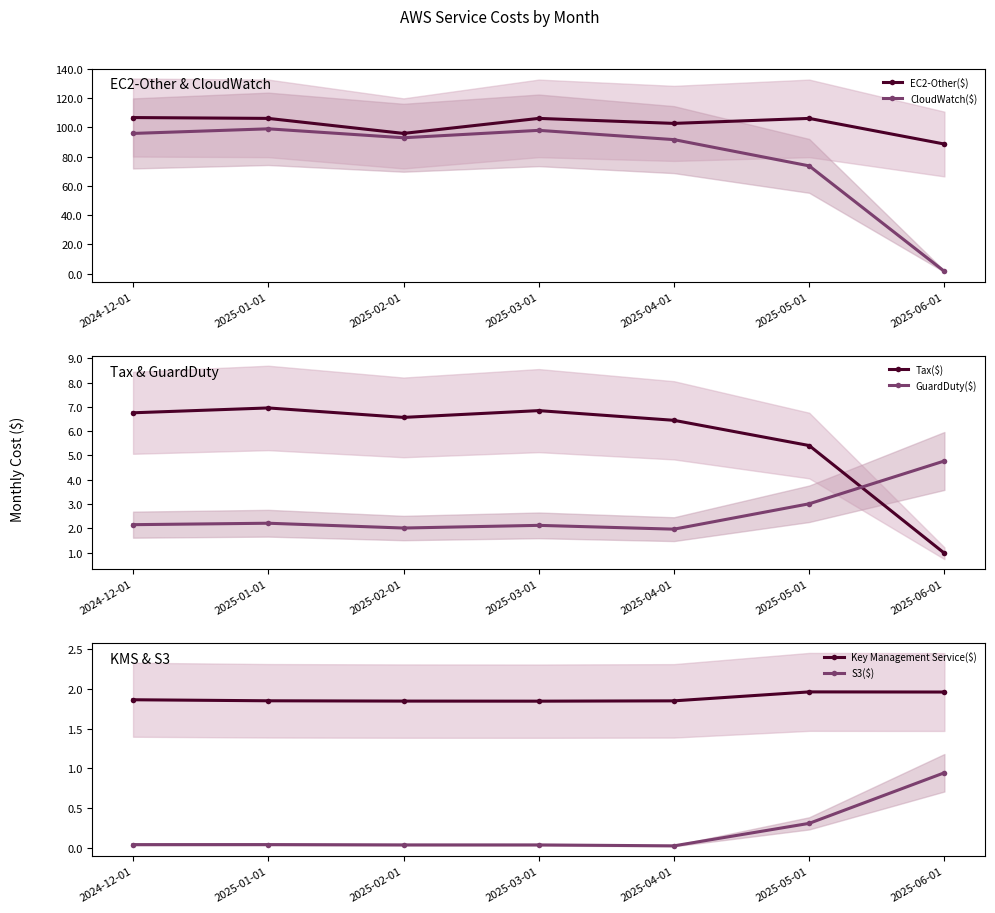

Does the chart display data point markers on the line(s)?

Yes